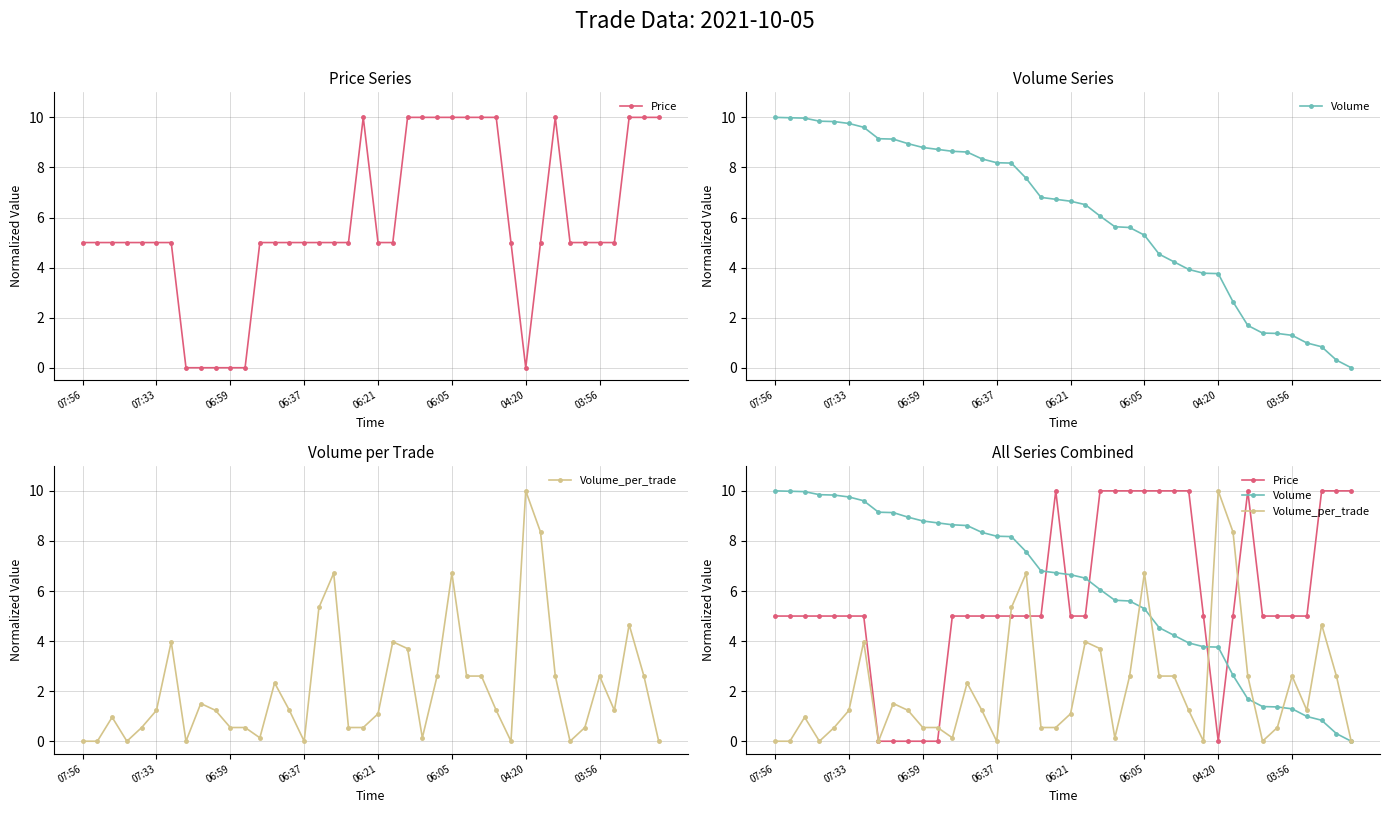

Where does the Volume series first go above 6?

07:56